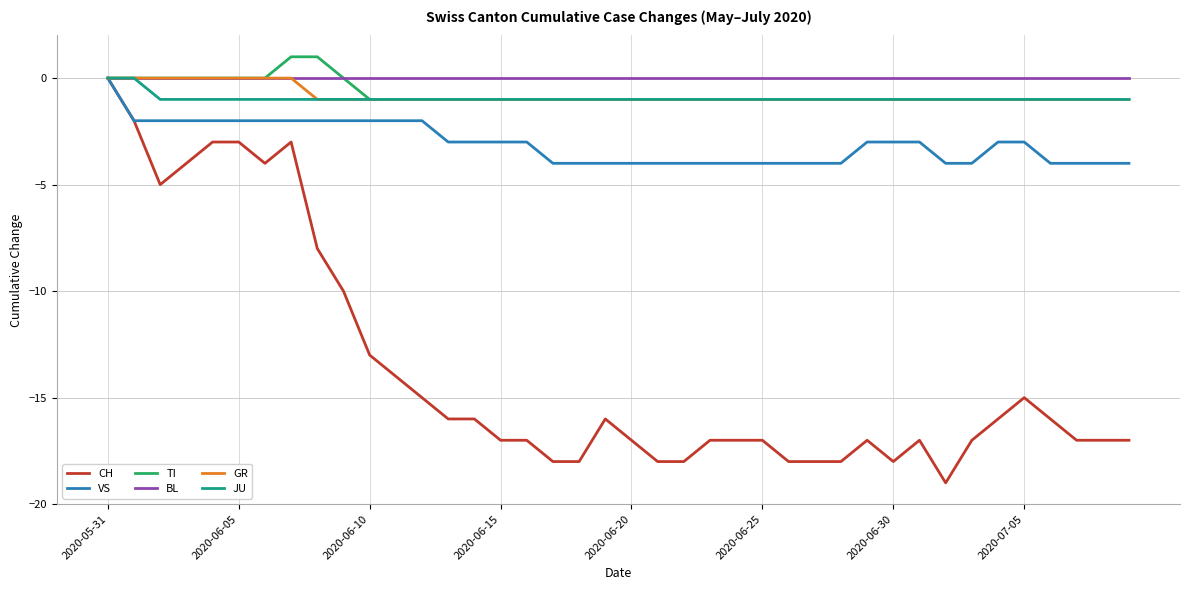

What is the minimum value for CH?

-19